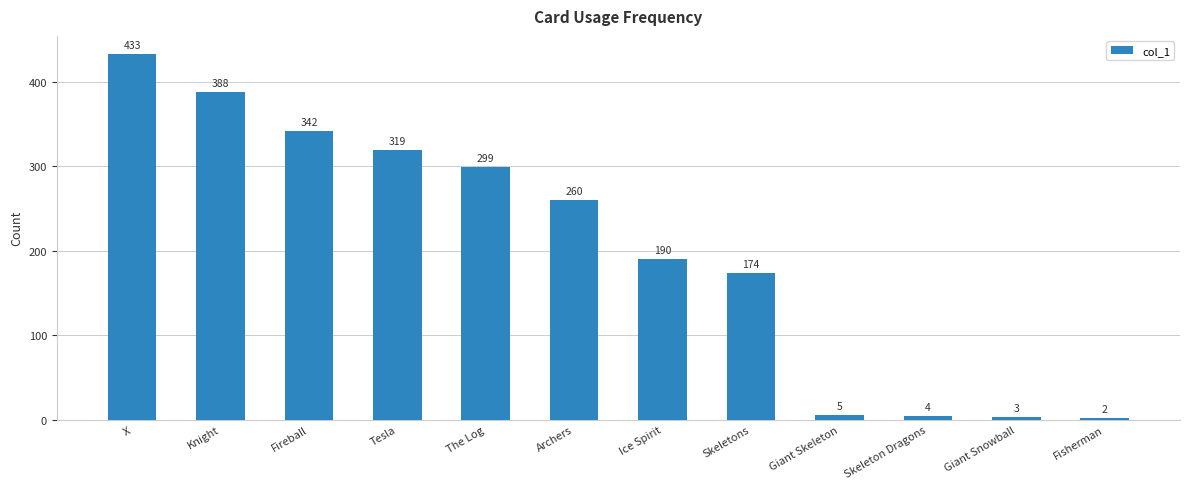

Rank the categories by value from highest to lowest.

X, Knight, Fireball, Tesla, The Log, Archers, Ice Spirit, Skeletons, Giant Skeleton, Skeleton Dragons, Giant Snowball, Fisherman